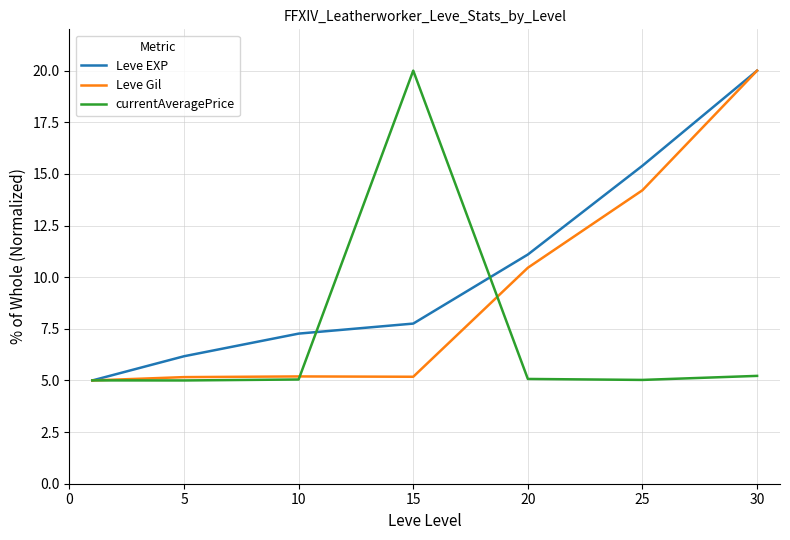

True or false: currentAveragePrice and Leve EXP intersect in this chart.

True